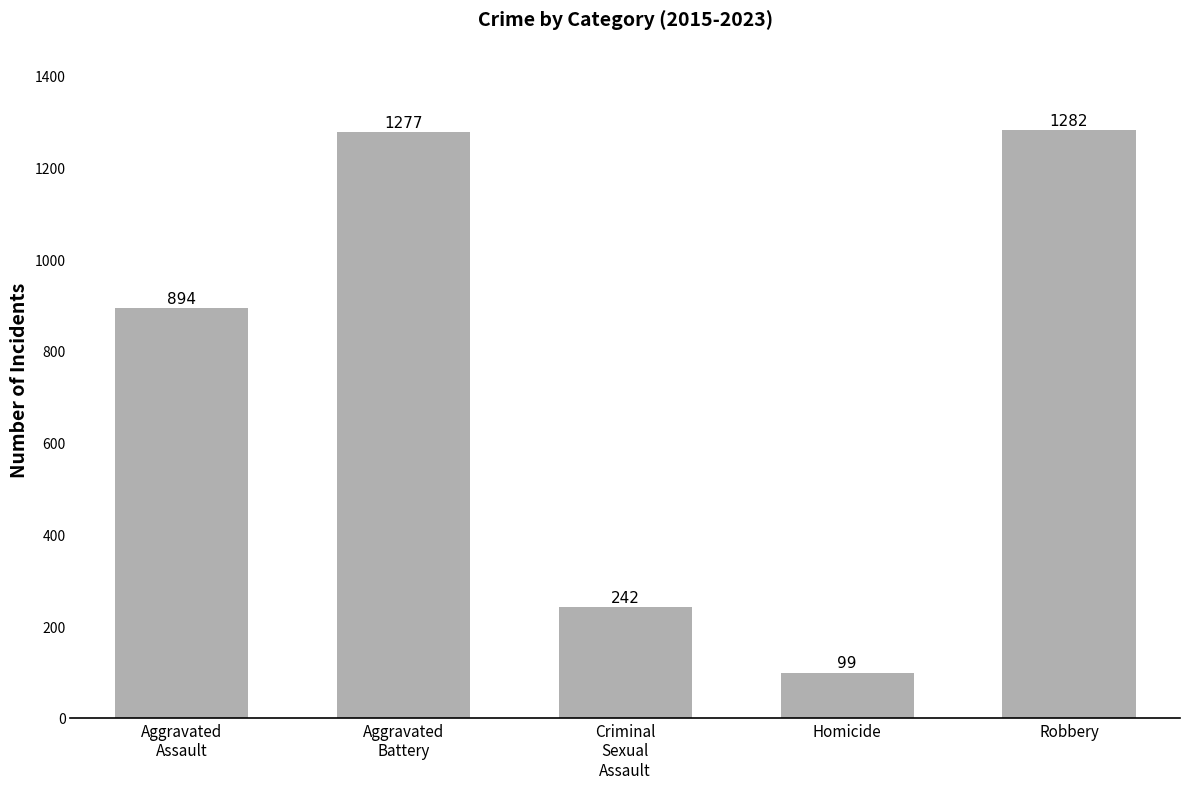

Reading left to right, transcribe all the data shown in this chart.

Aggravated
Assault=894	Aggravated
Battery=1277	Criminal
Sexual
Assault=242	Homicide=99	Robbery=1282